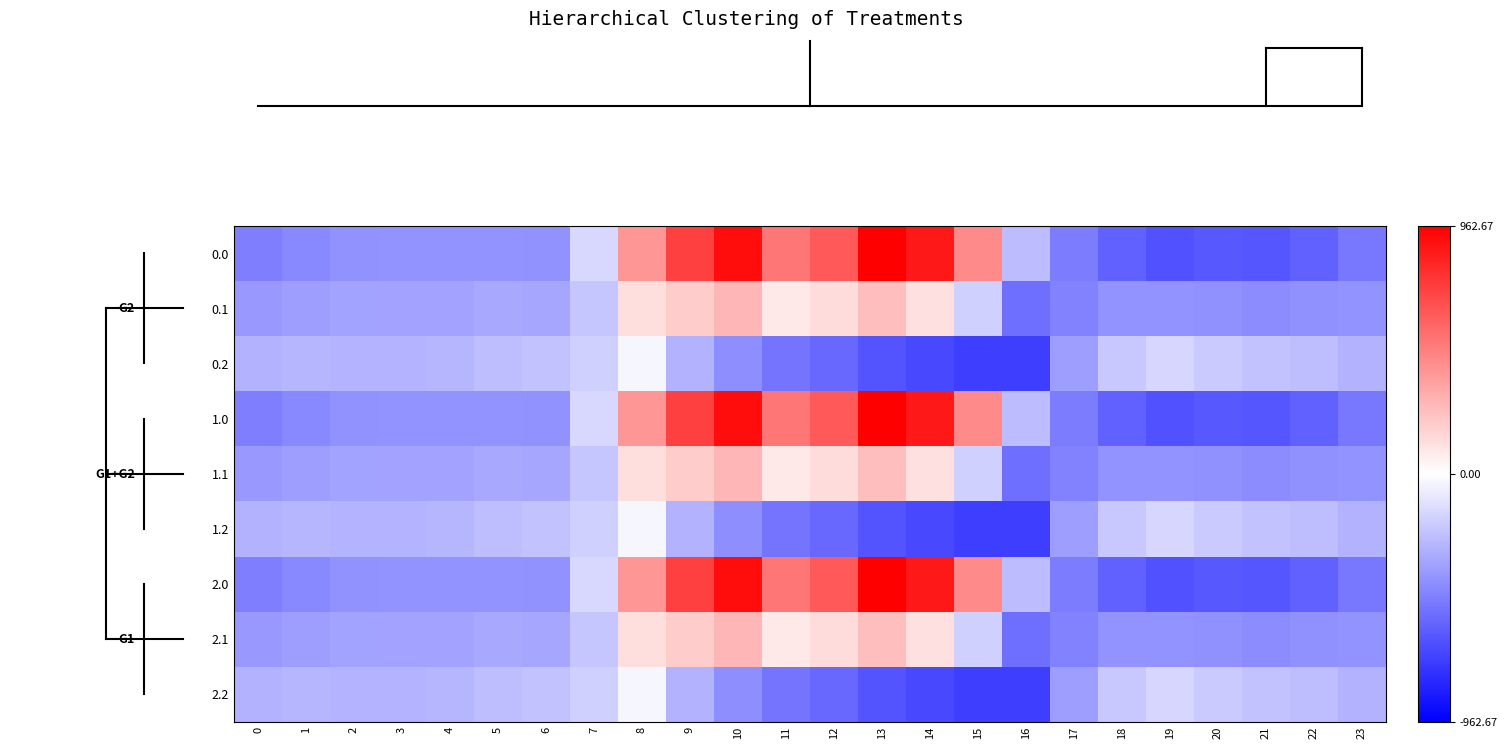

How many distinct data groups are displayed?

9